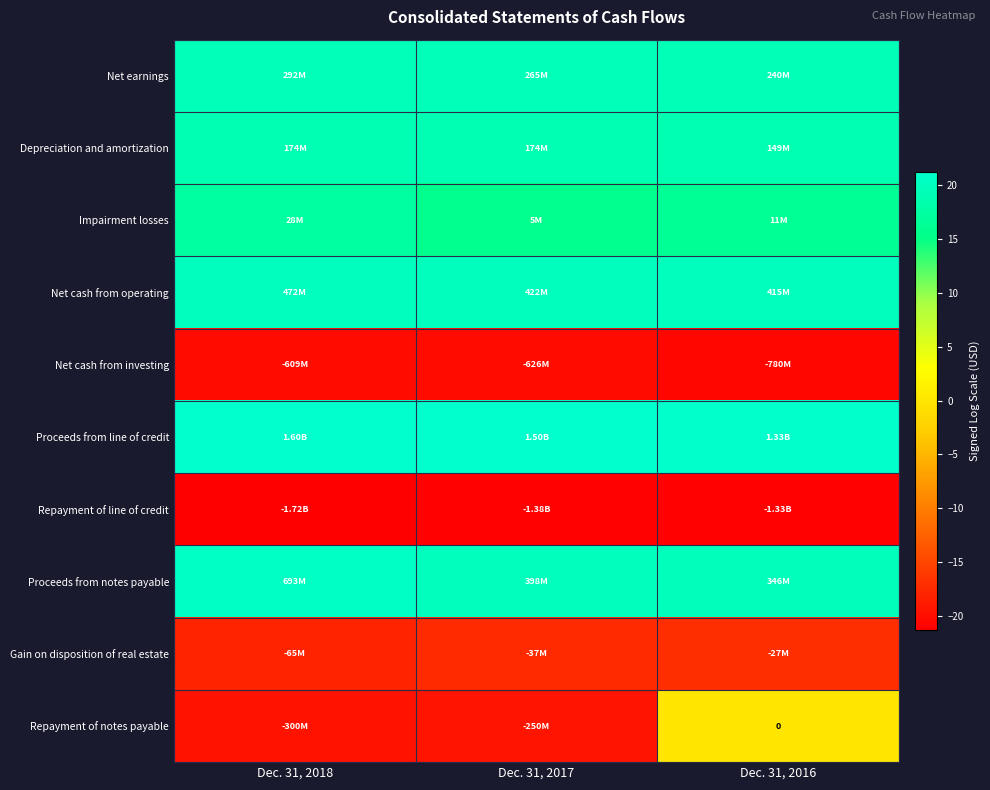

Which series has the largest total across all categories?

Proceeds from line of credit